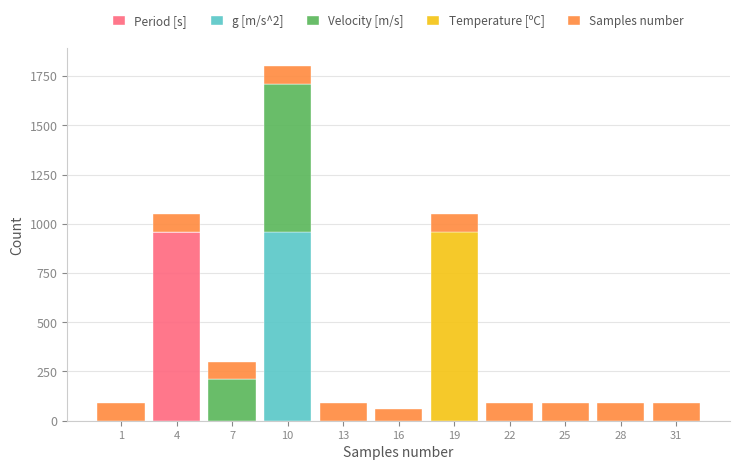

What is the highest value of the Period [s] series?

960